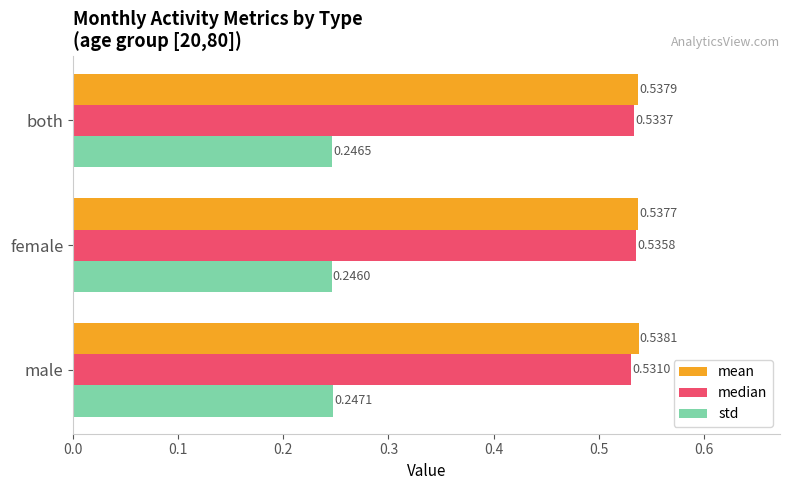

What is the sum of all median values?

1.6